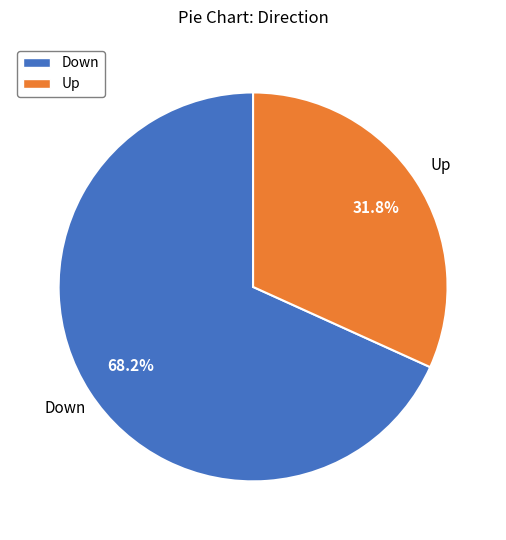

What percentage is the Down slice, to the nearest percent?

68%